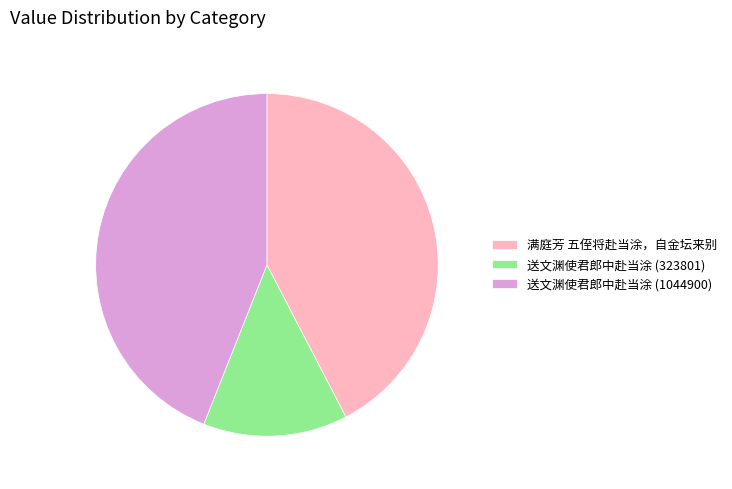

Does 送文渊使君郎中赴当涂 (1044900) represent more than half of the total?

No